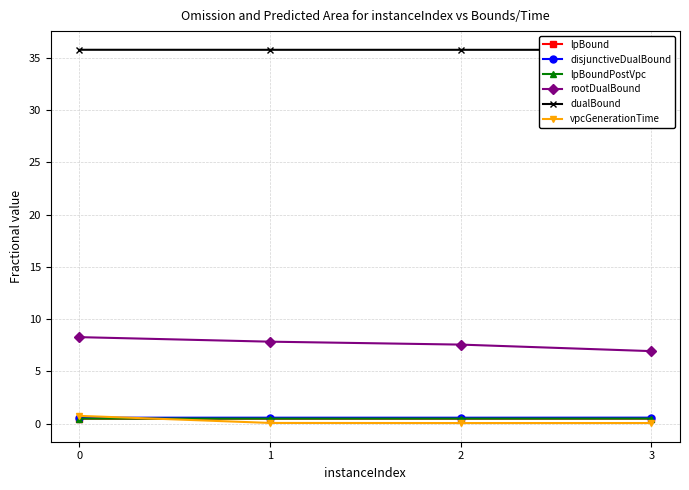

What is the average value of the vpcGenerationTime series?

0.2